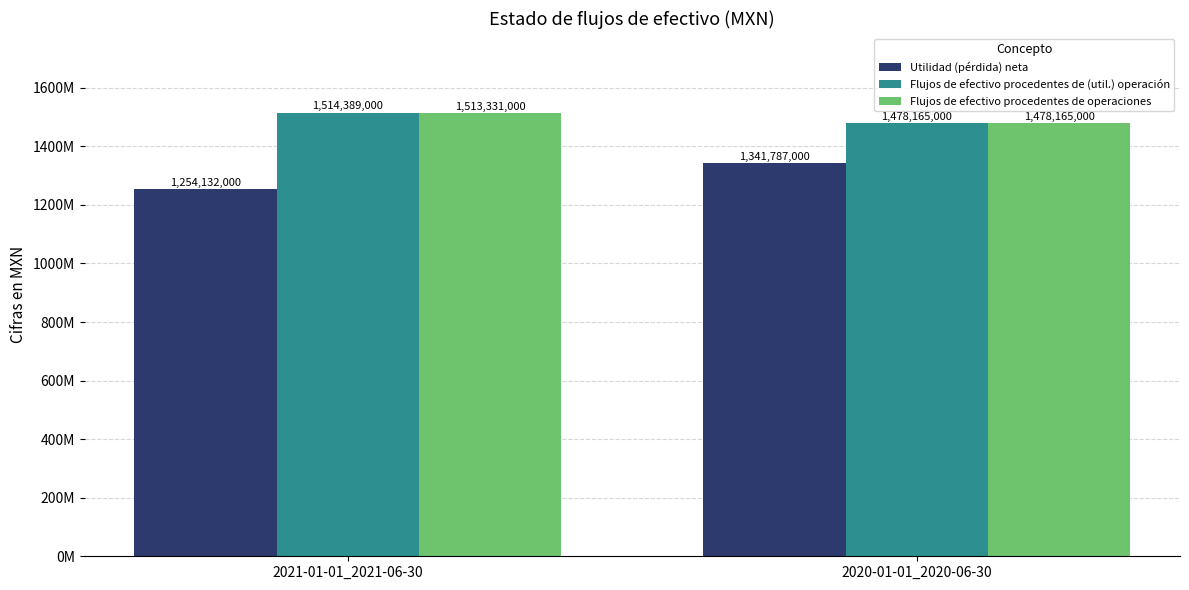

What is the value of the Flujos de efectivo procedentes de operaciones bar at the 1st from the left?

1513331000